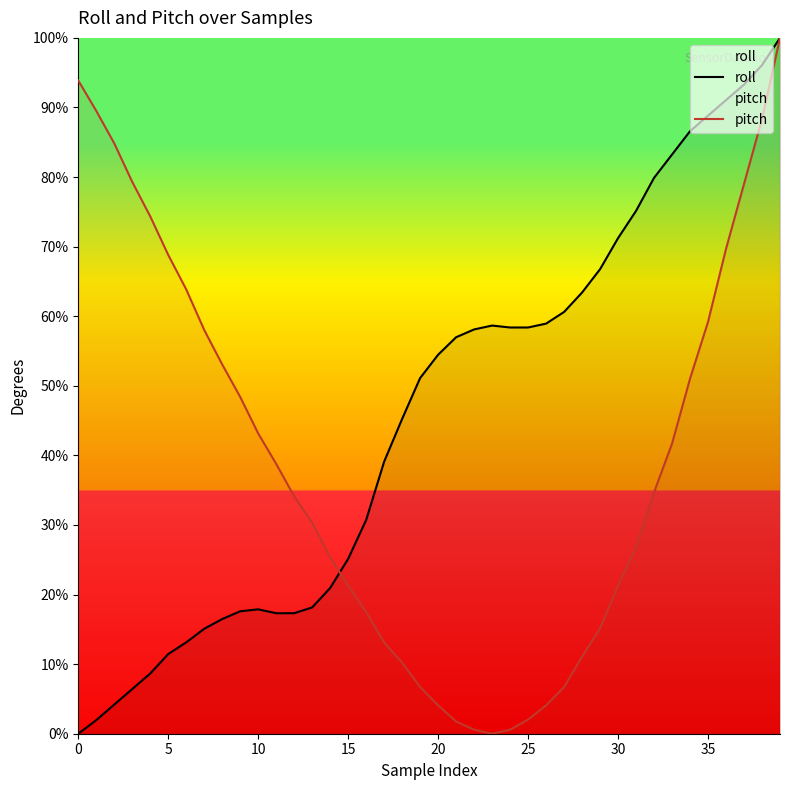

Rank the series at 35 from highest to lowest value.

roll, pitch